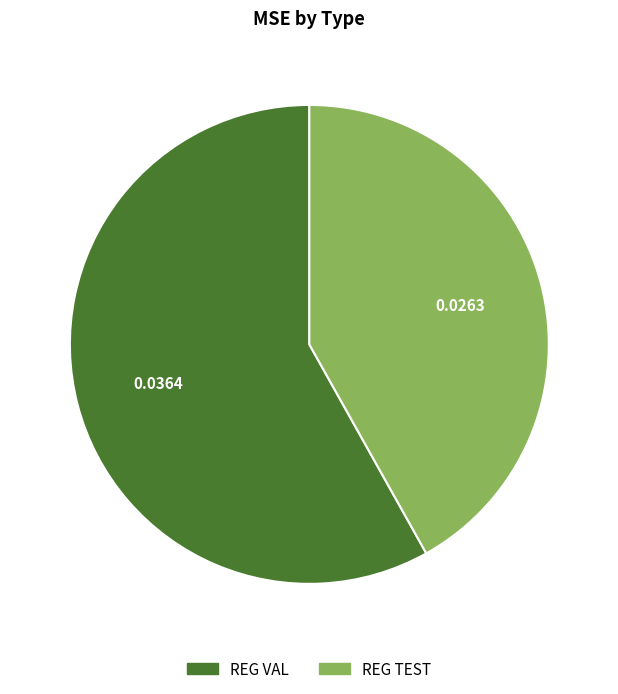

Do REG VAL and REG TEST together represent more than half of the pie?

Yes